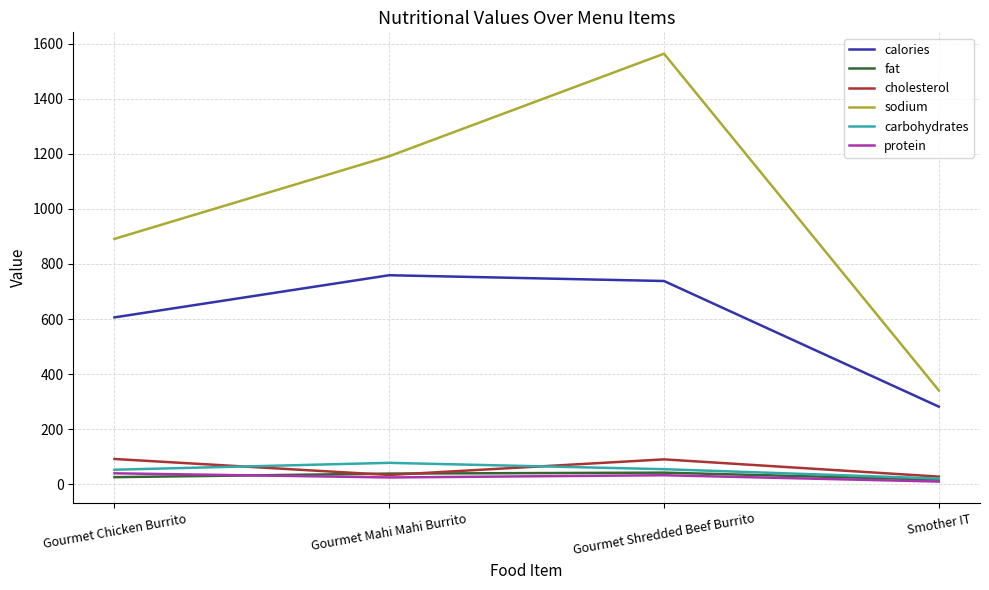

Which series has the largest range (max minus min)?

sodium